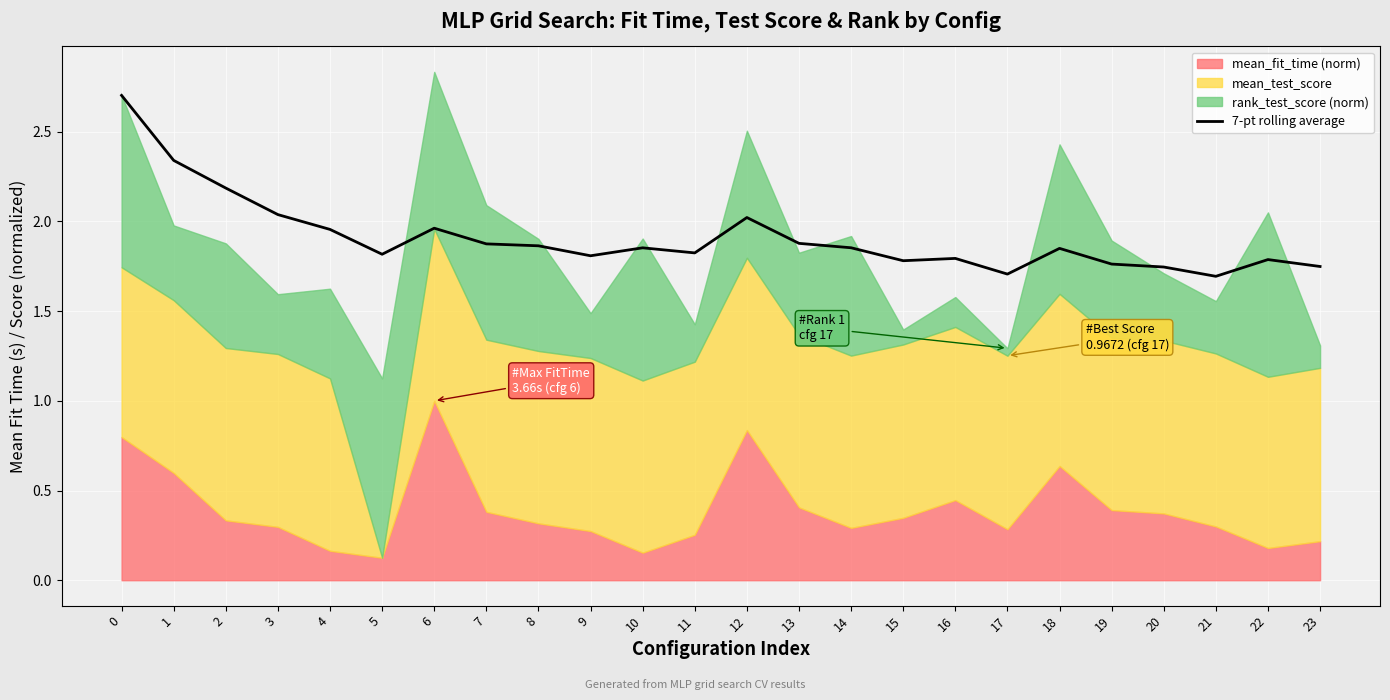

How many points are higher than both their immediate neighbors (excluding endpoints)?

6